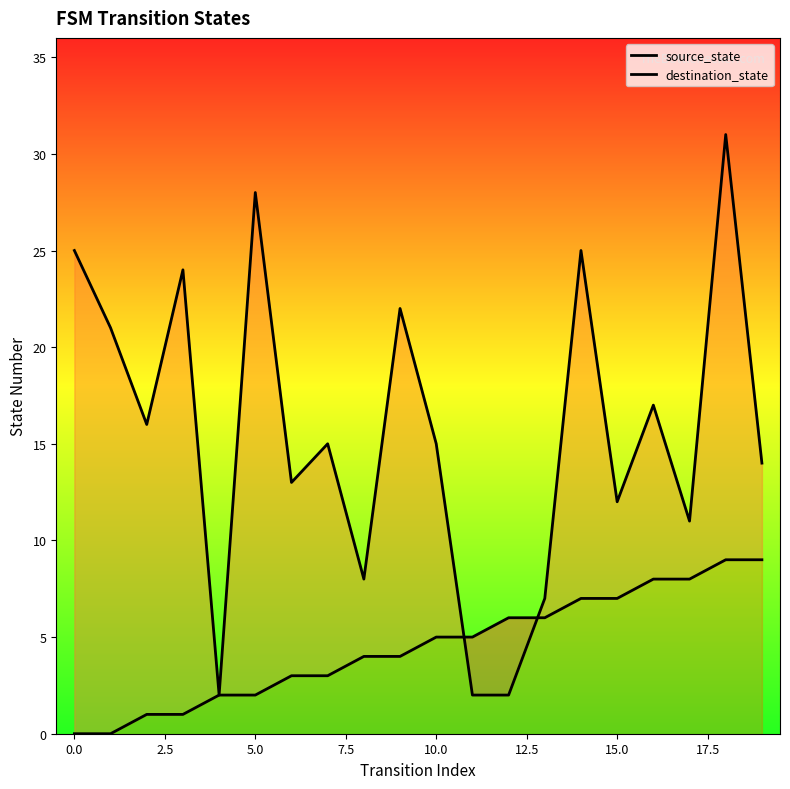

The source_state series shows 4 at 12. True or false?

False